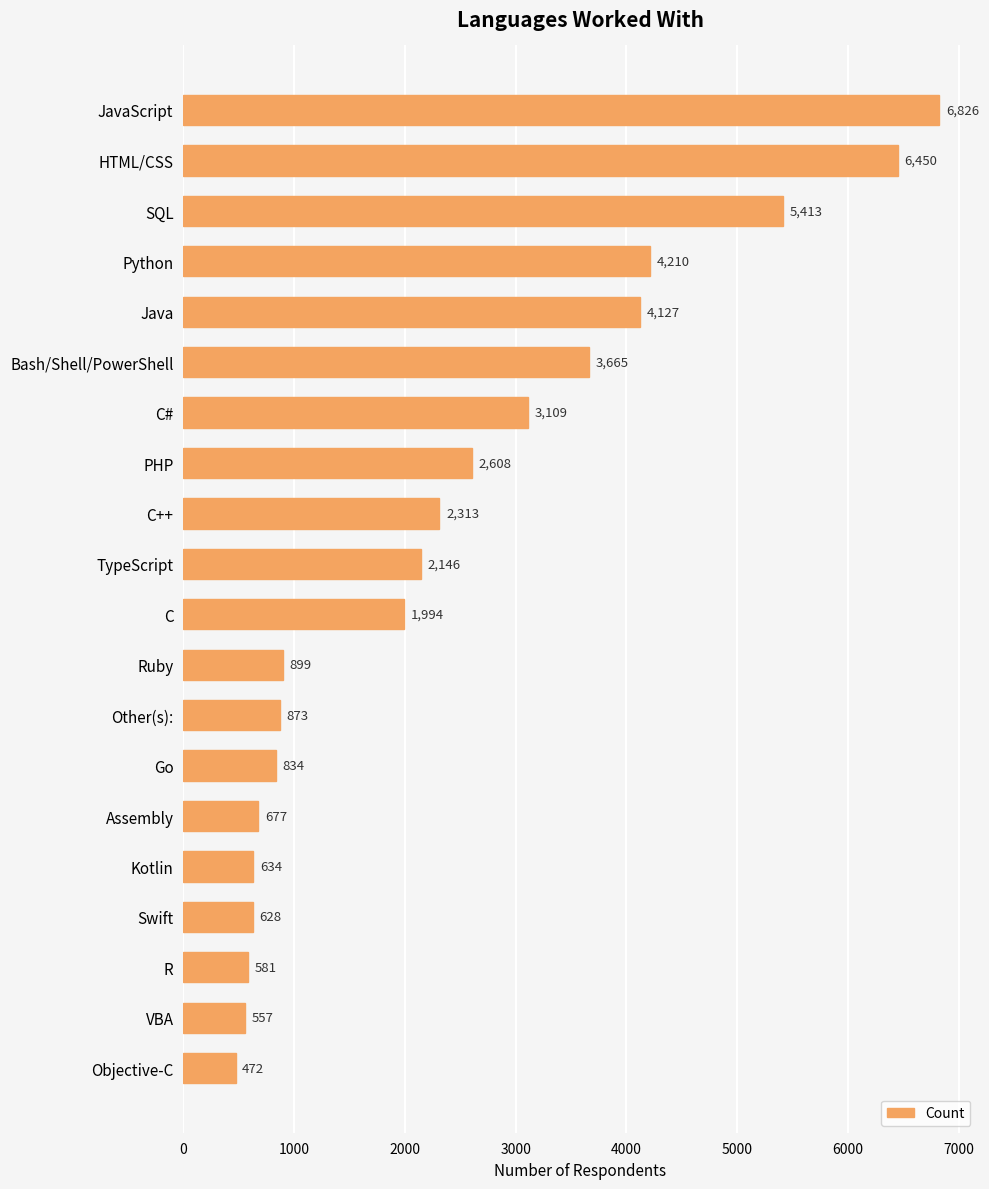

What is the difference between the maximum and minimum values?

6354